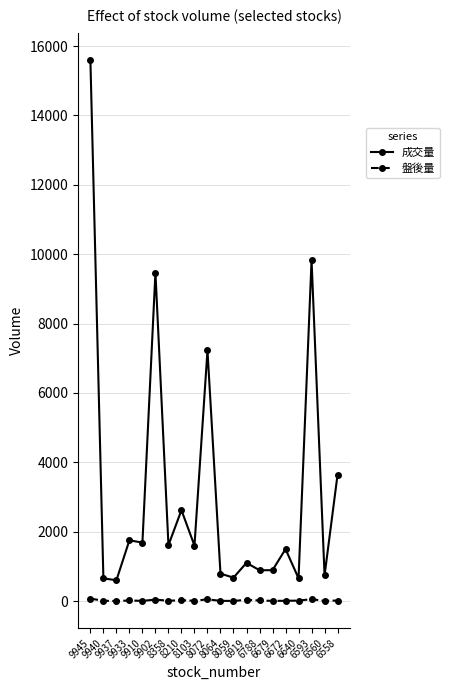

True or false: 成交量 and 盤後量 intersect in this chart.

False